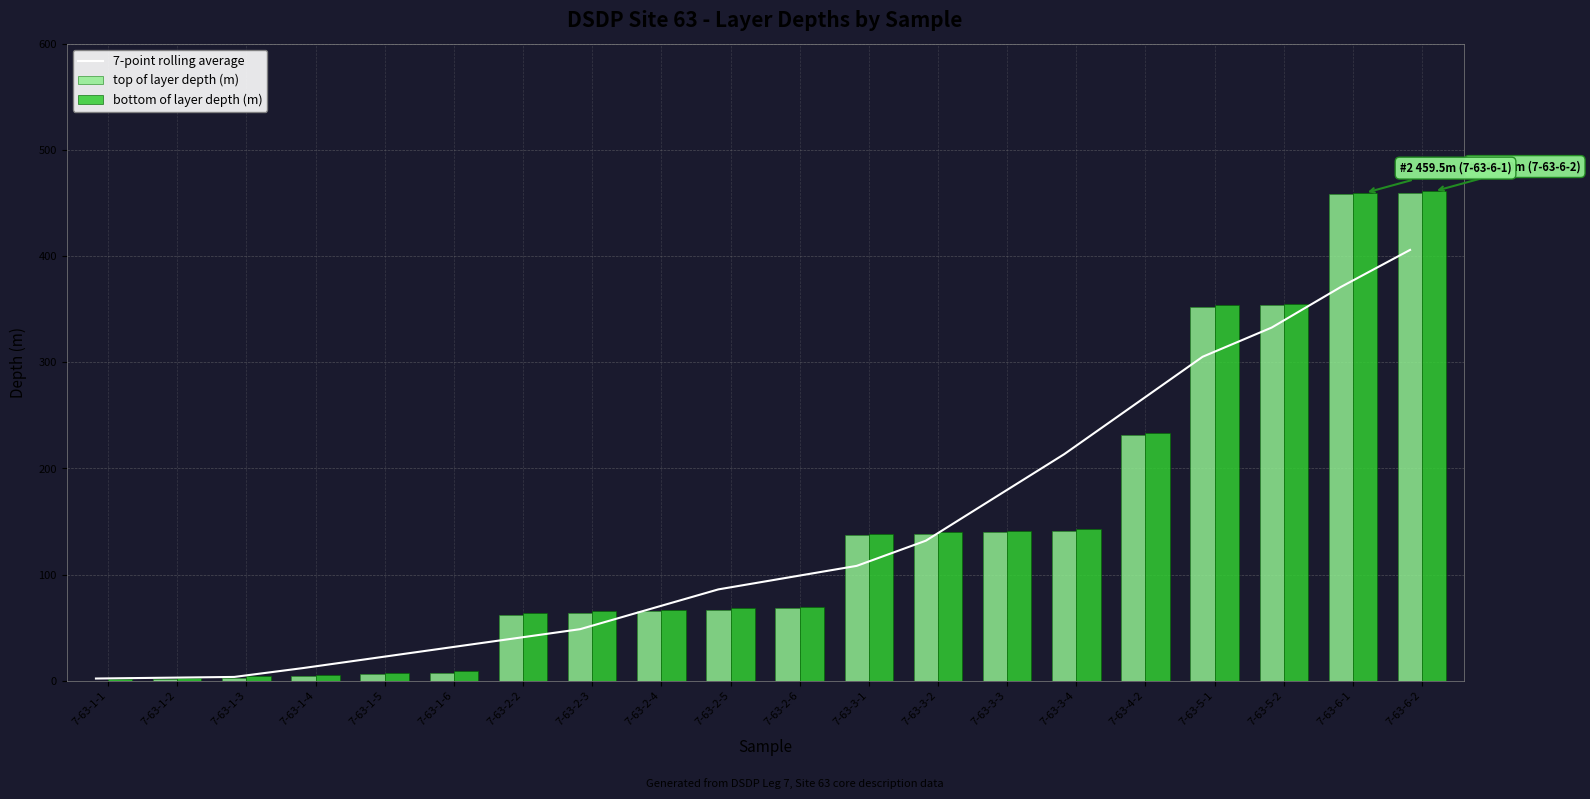

Between 7-63-1-3 and 7-63-3-4, which series saw the biggest shift?

7-point rolling average